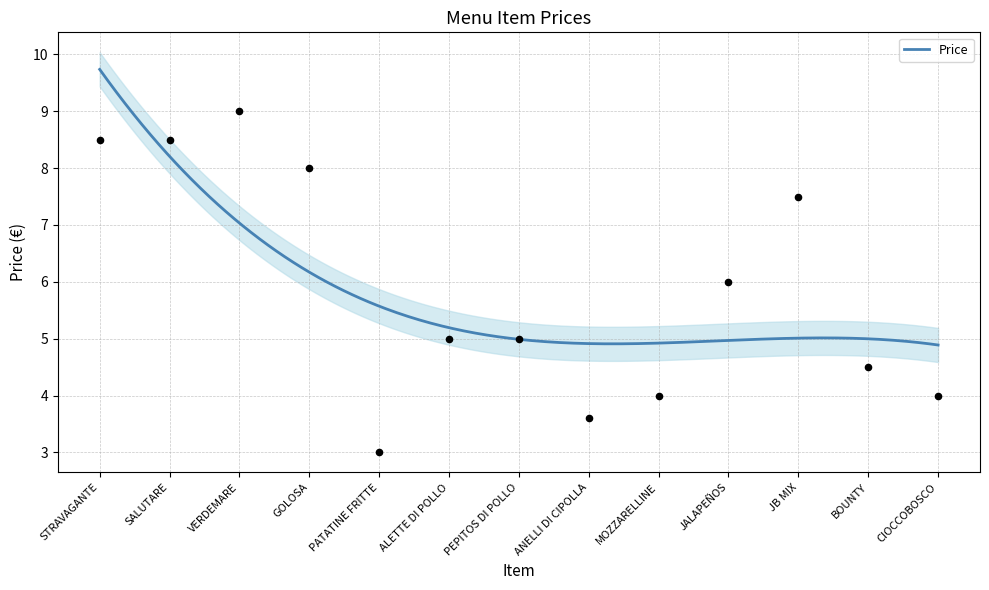

Approximately how many times larger is the value at CIOCCOBOSCO compared to VERDEMARE?

0.4